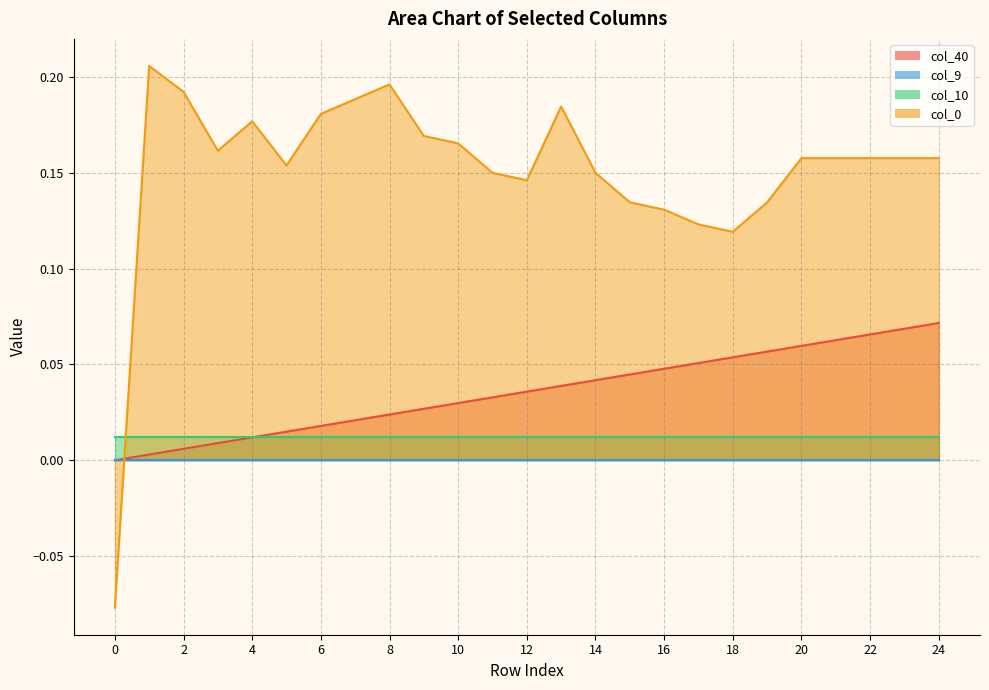

Read the col_0 value at 16.

0.1